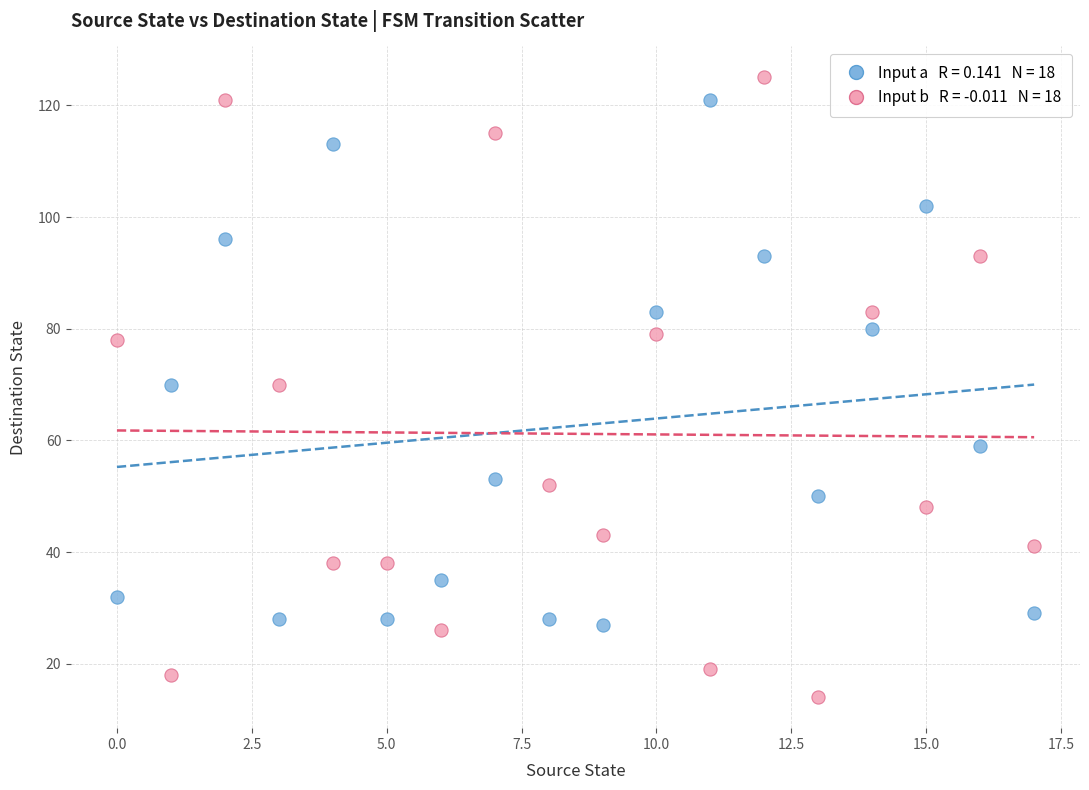

Across all data points, what is the range of Y values (max minus min)?

111